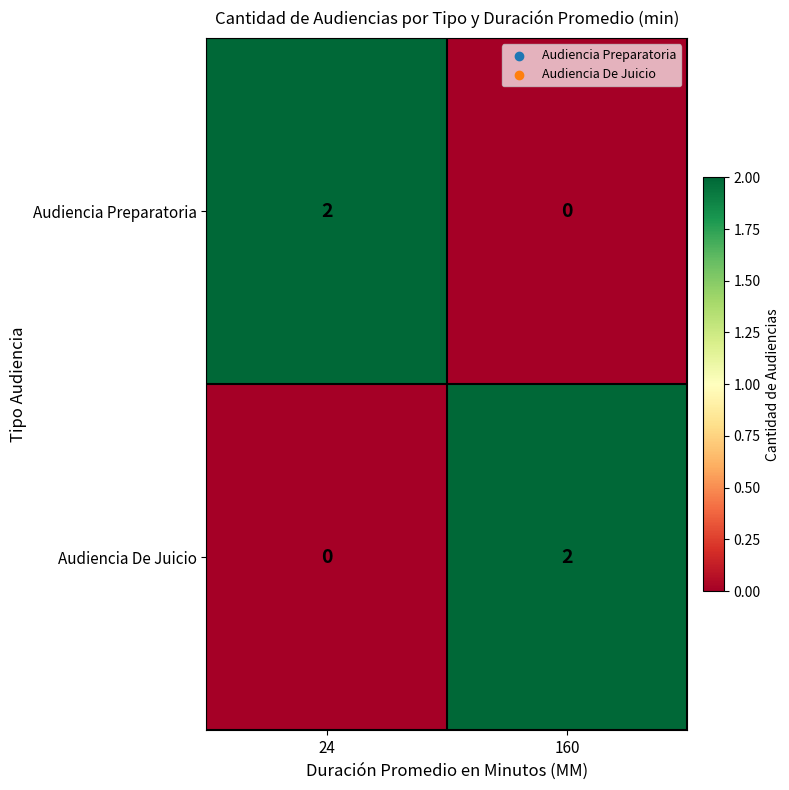

Which category has the lowest value in the Audiencia Preparatoria series?

160